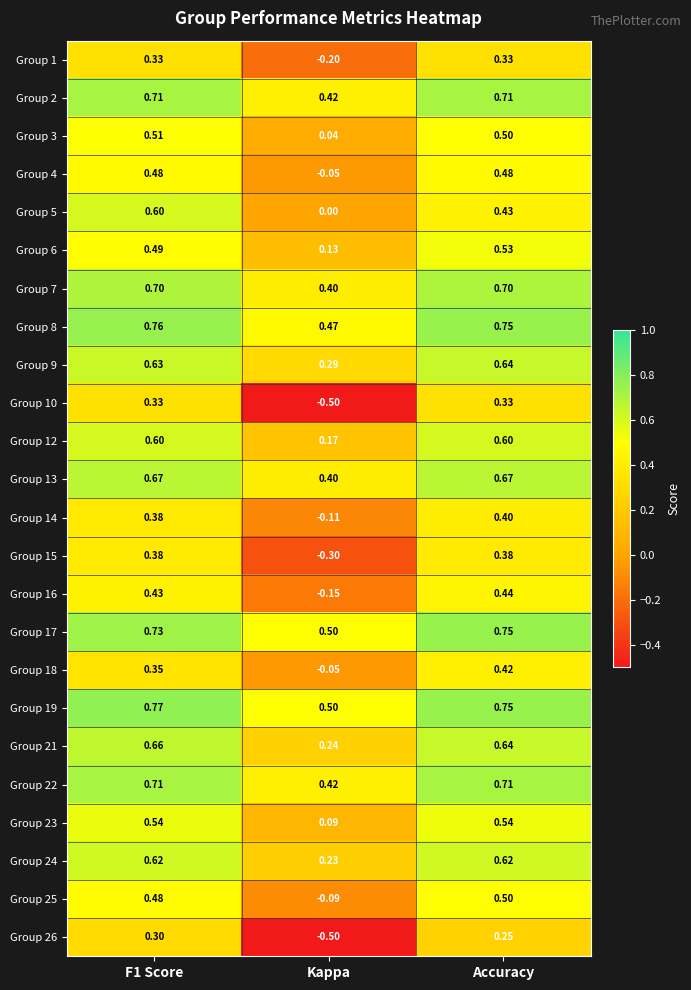

Is the value of Group 21 at Kappa greater than the value of Group 26 at Accuracy?

No